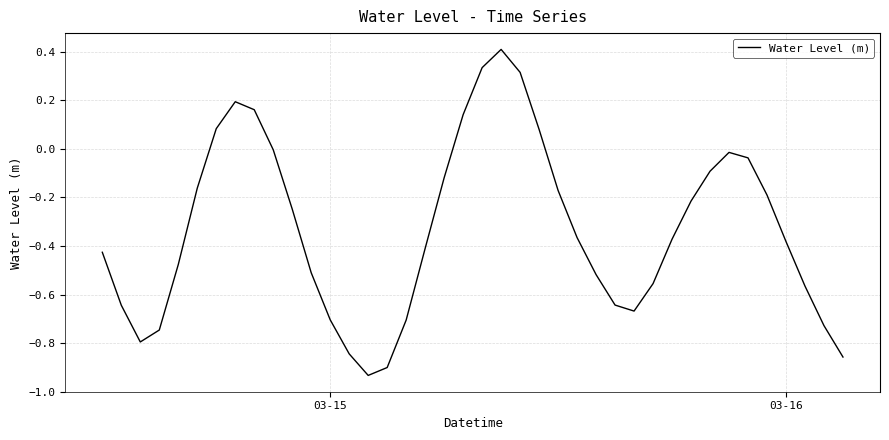

What is the maximum value shown in the chart?

0.4